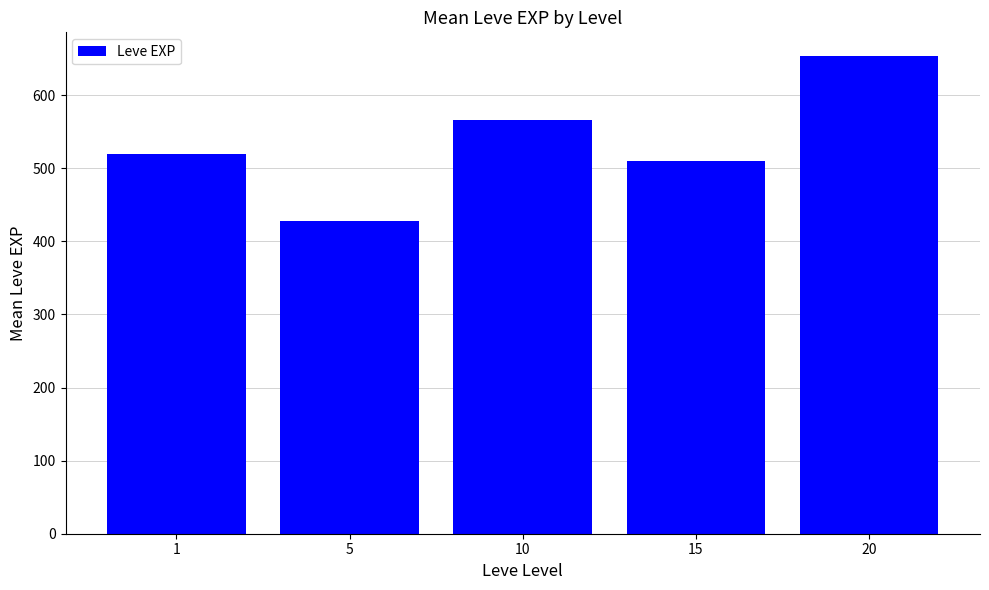

What is the difference between the maximum and second lowest values?

143.3